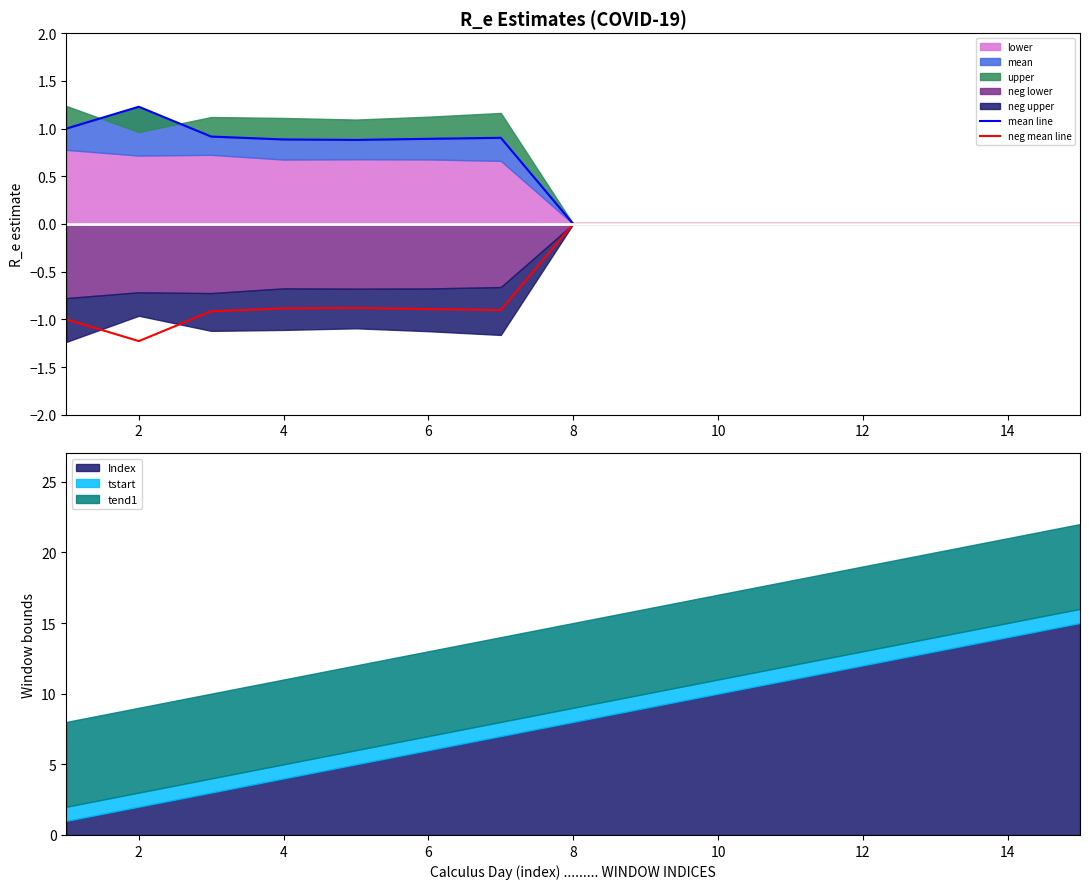

What is the average value of the neg mean line series?

-0.4